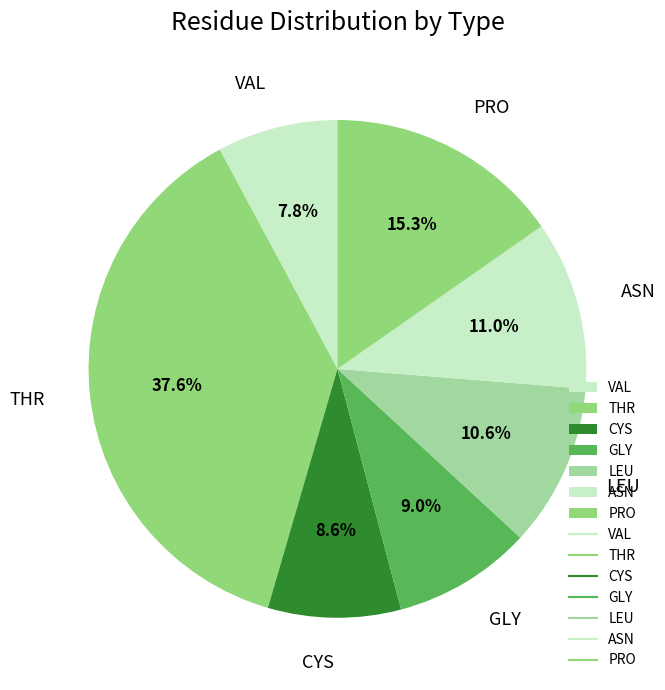

To the nearest percent, what is the average slice percentage?

14%